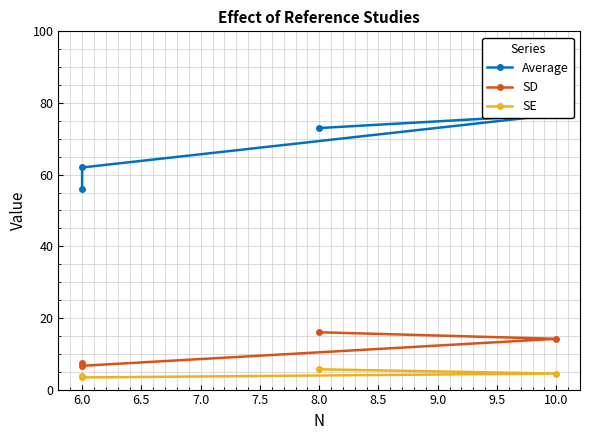

What is the sum of all SE values?

17.3